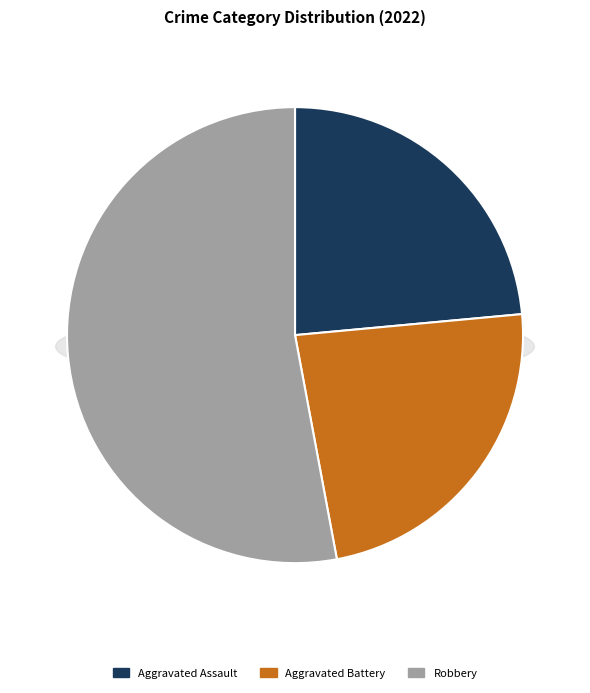

What is the largest slice in the pie chart?

Robbery